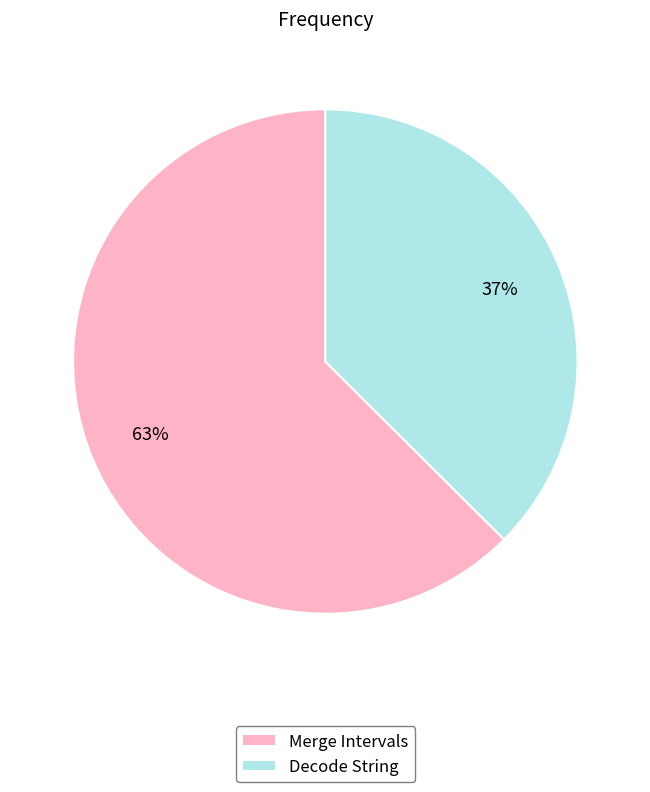

To the nearest percent, what is the combined percentage of Merge Intervals and Decode String?

100%